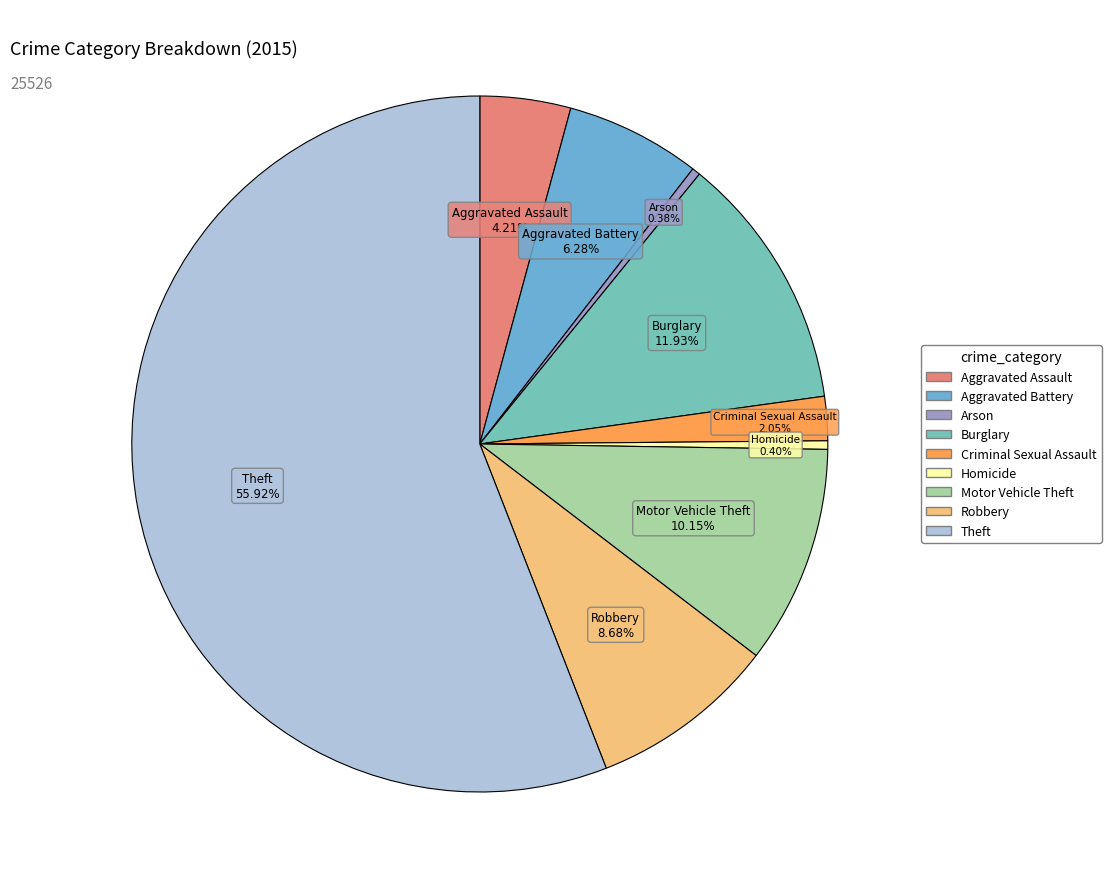

To the nearest percent, what is the combined percentage of Robbery and Aggravated Assault?

13%